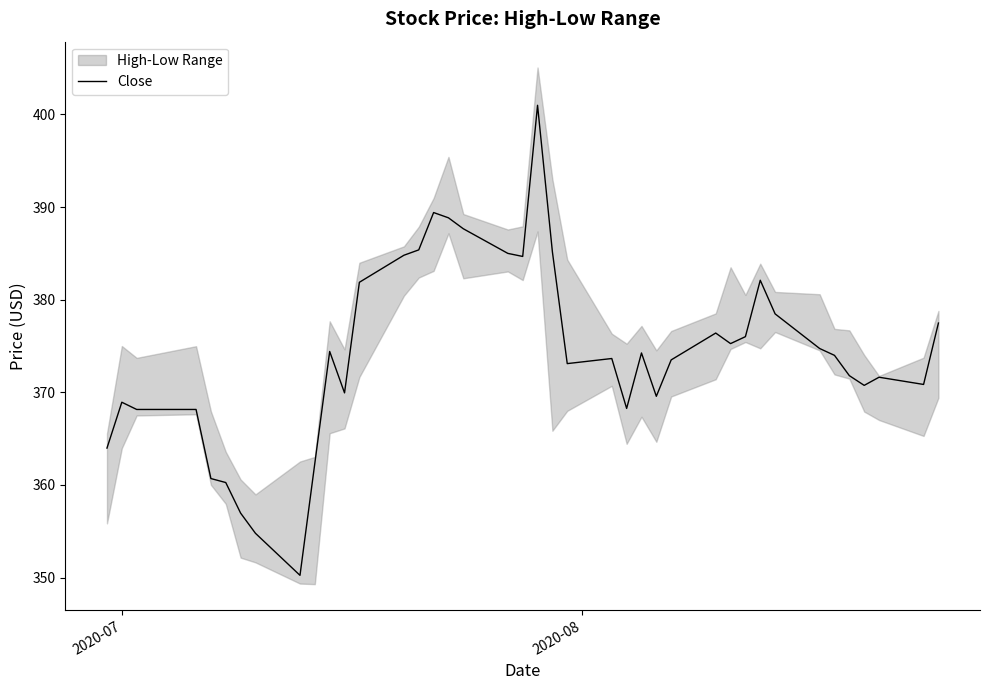

Does the chart display data point markers on the line(s)?

No